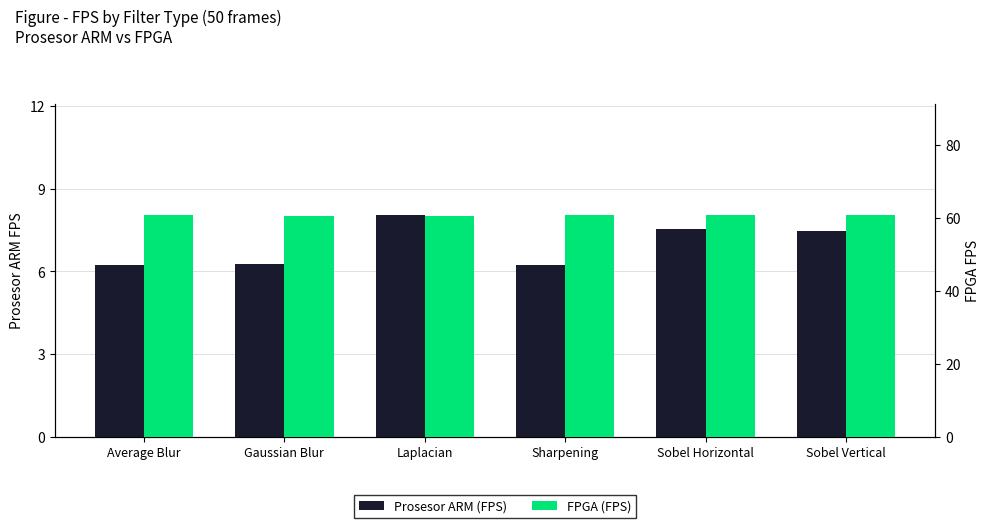

True or false: Prosesor ARM (FPS) has a value of 8.1 at Laplacian.

True